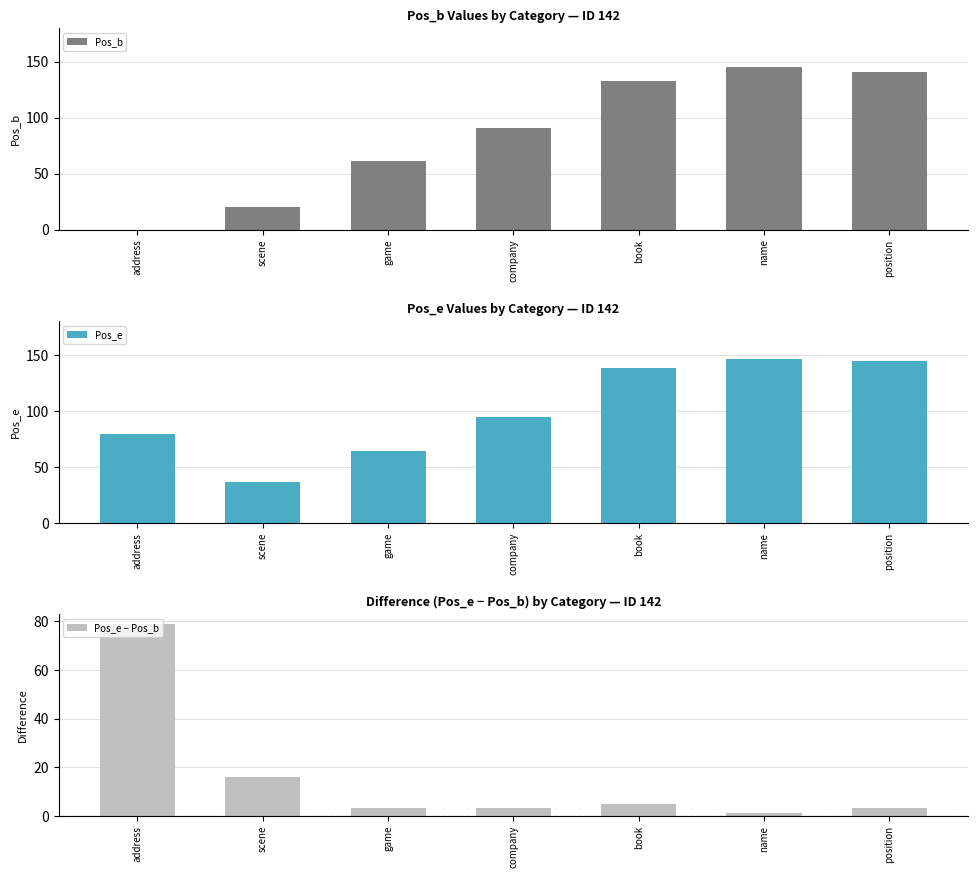

What is the difference between the Pos_b values at company and book?

42